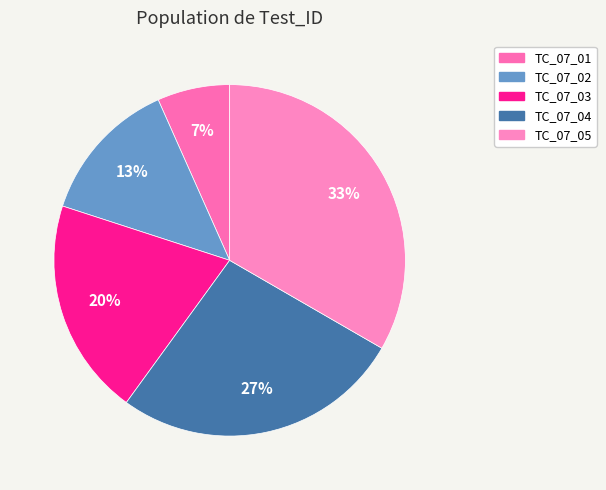

To the nearest percent, what portion does TC_07_04 represent?

27%